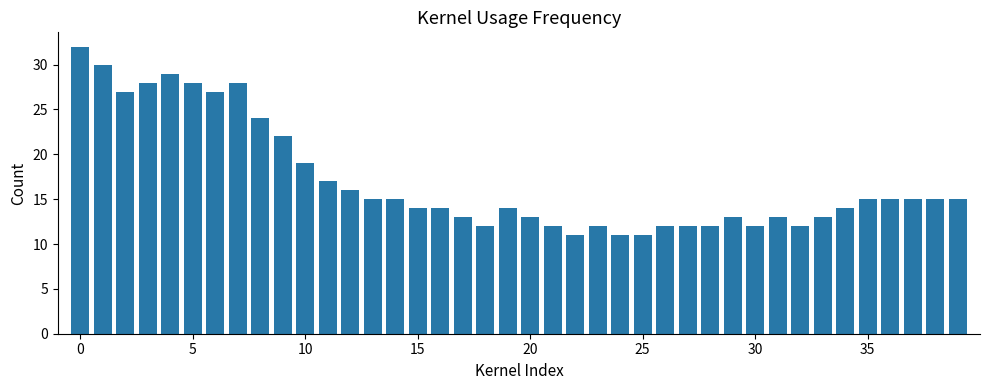

What is the average value?

17